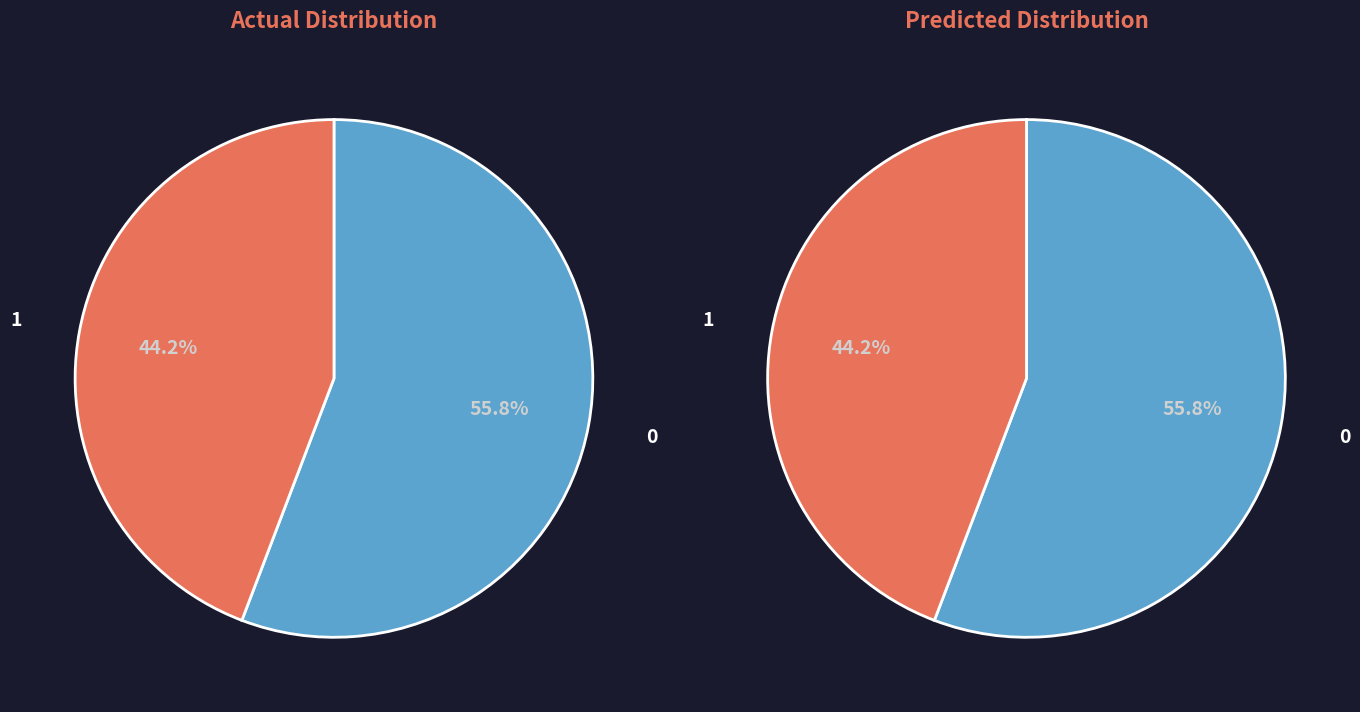

How many slices are in this pie chart?

2